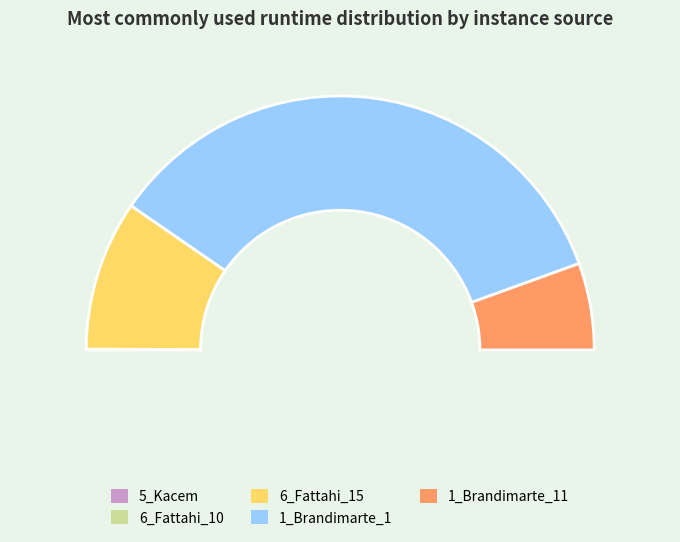

Rank the categories by value from highest to lowest.

1_Brandimarte_1, 6_Fattahi_15, 1_Brandimarte_11, 5_Kacem, 6_Fattahi_10